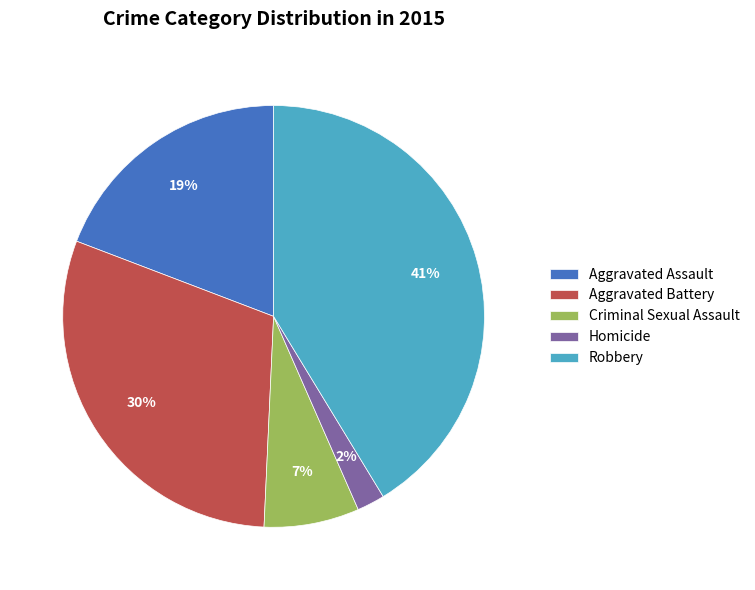

Rank the categories by value from highest to lowest.

Robbery, Aggravated Battery, Aggravated Assault, Criminal Sexual Assault, Homicide